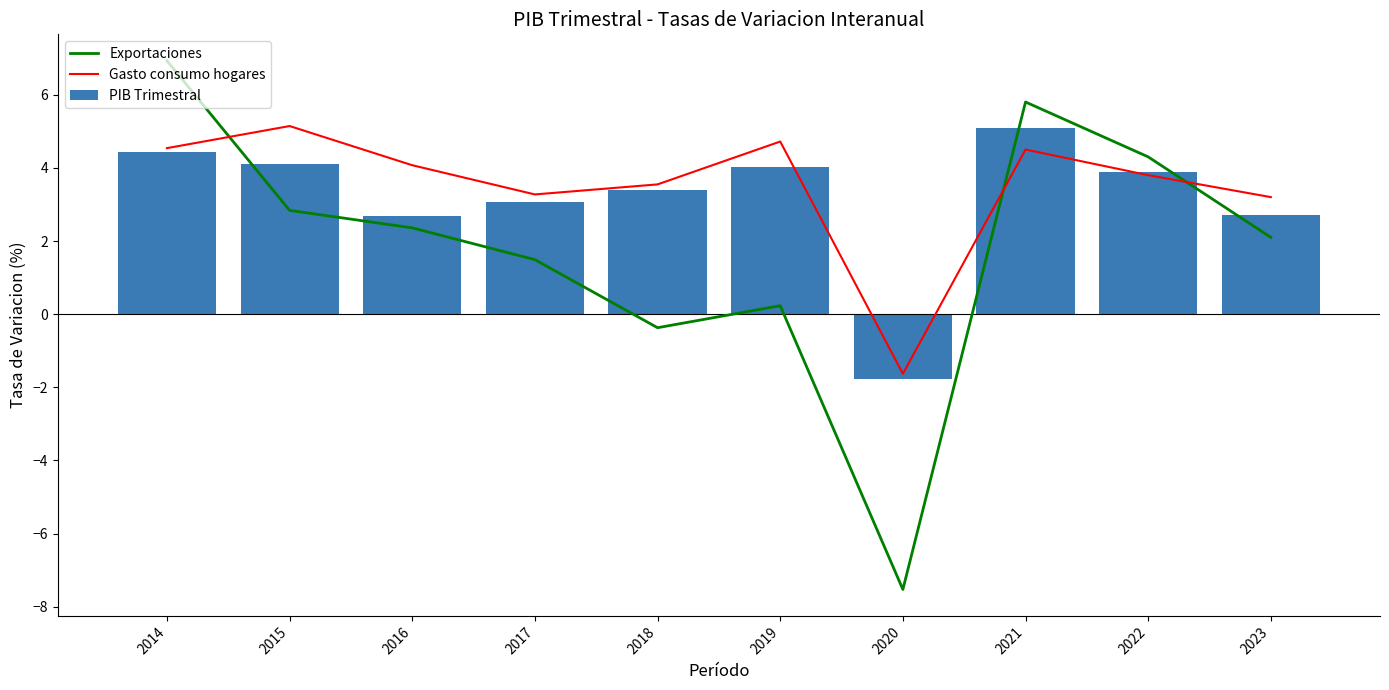

Which series has the largest total across all categories?

Gasto consumo hogares